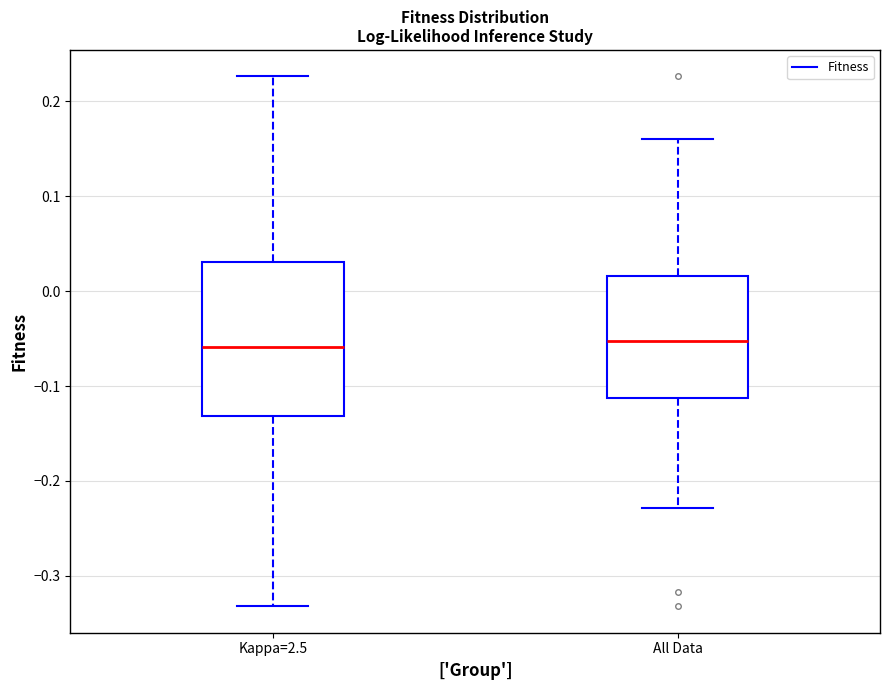

Reading left to right, read every box against the y-axis: the position of its median line, the range the box covers, and the ends of its whiskers. The values are not printed on the chart, so give them approximately, as read against the axis.

Kappa=2.5: median -0.06, box -0.13 to 0.03, whiskers -0.33 to 0.23
All Data: median -0.05, box -0.11 to 0.02, whiskers -0.23 to 0.16